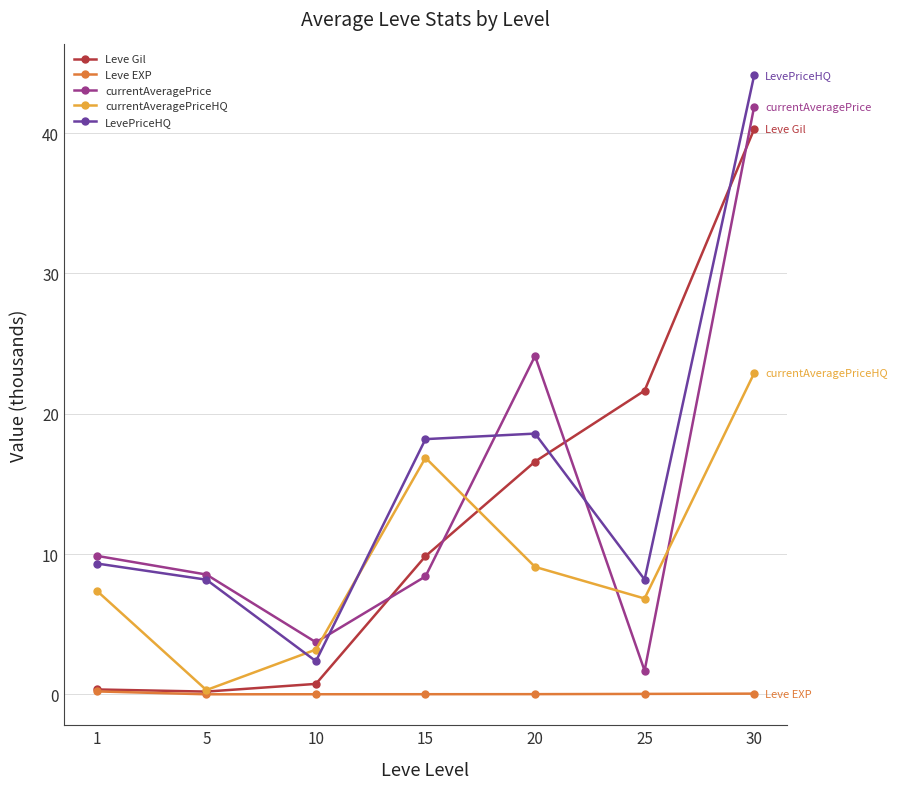

True or false: currentAveragePrice and Leve EXP intersect in this chart.

False